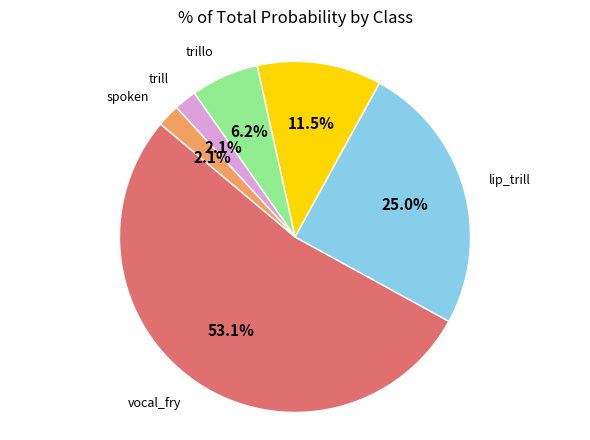

How much of the chart is everything except inhaled?

88.5%